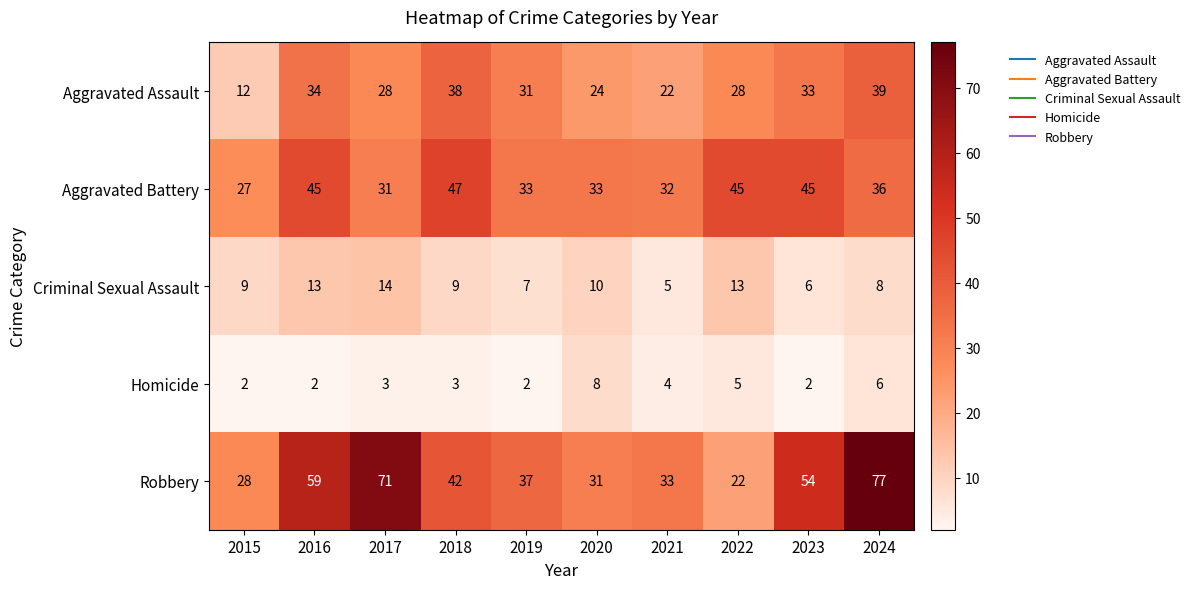

What is the spread (max minus min) of values at 2023?

52